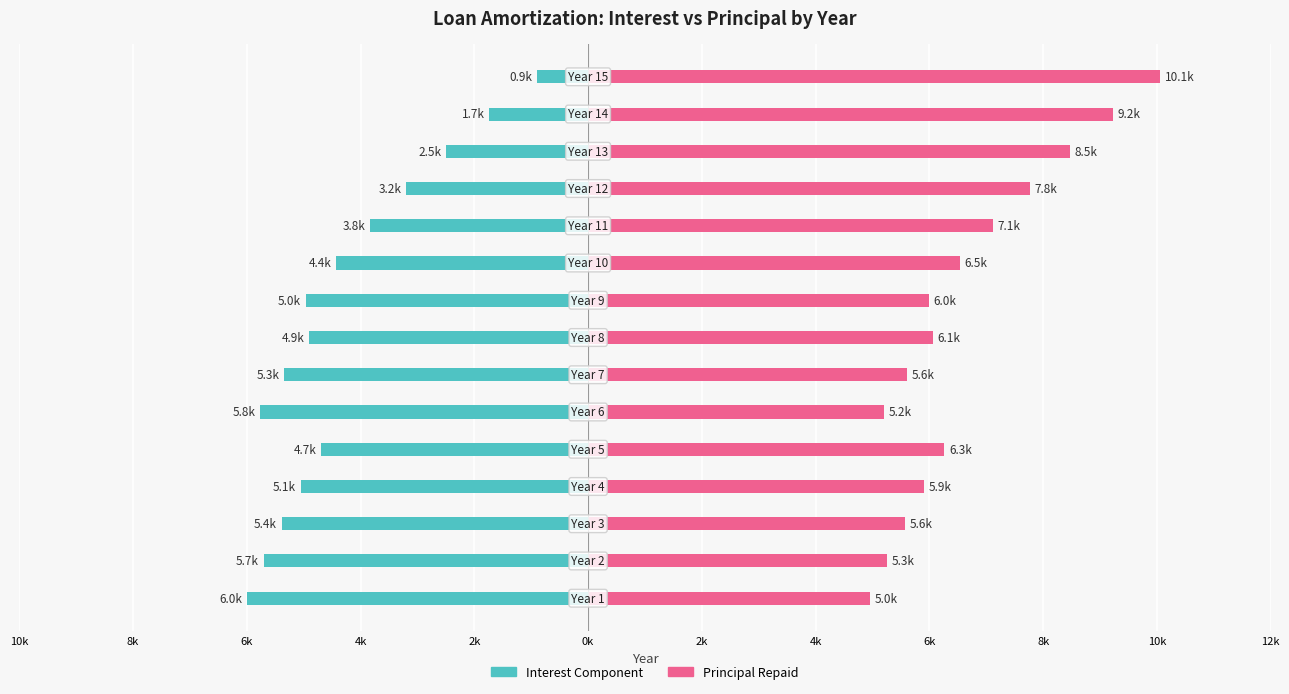

Count the number of categories in the chart.

15